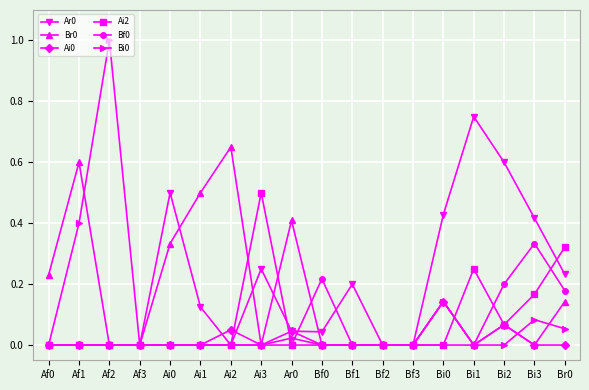

True or false: Bf0 and Ai0 cross at least once.

True